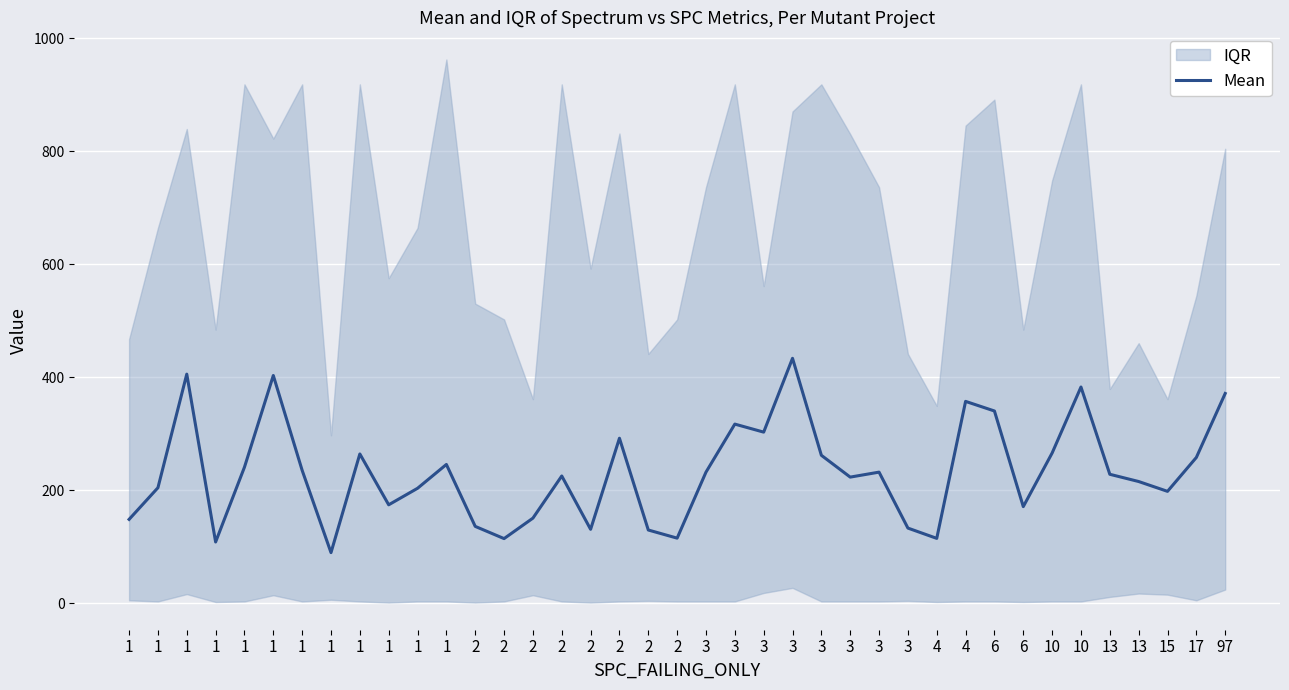

Reading left to right, transcribe all the data shown in this chart.

1=148.2	1=204.2	1=405.2	1=108.2	1=240.6	1=402.8	1=235.0	1=89.4	1=264.0	1=174.0	1=203.2	1=245.4	2=135.8	2=114.2	2=150.4	2=225.0	2=130.6	2=291.8	2=129.4	2=115.0	3=231.8	3=316.8	3=302.6	3=433.2	3=261.6	3=223.0	3=231.8	3=132.8	4=114.6	4=357.0	6=340.0	6=170.8	10=265.6	10=382.4	13=228.0	13=215.2	15=197.8	17=257.8	97=371.0